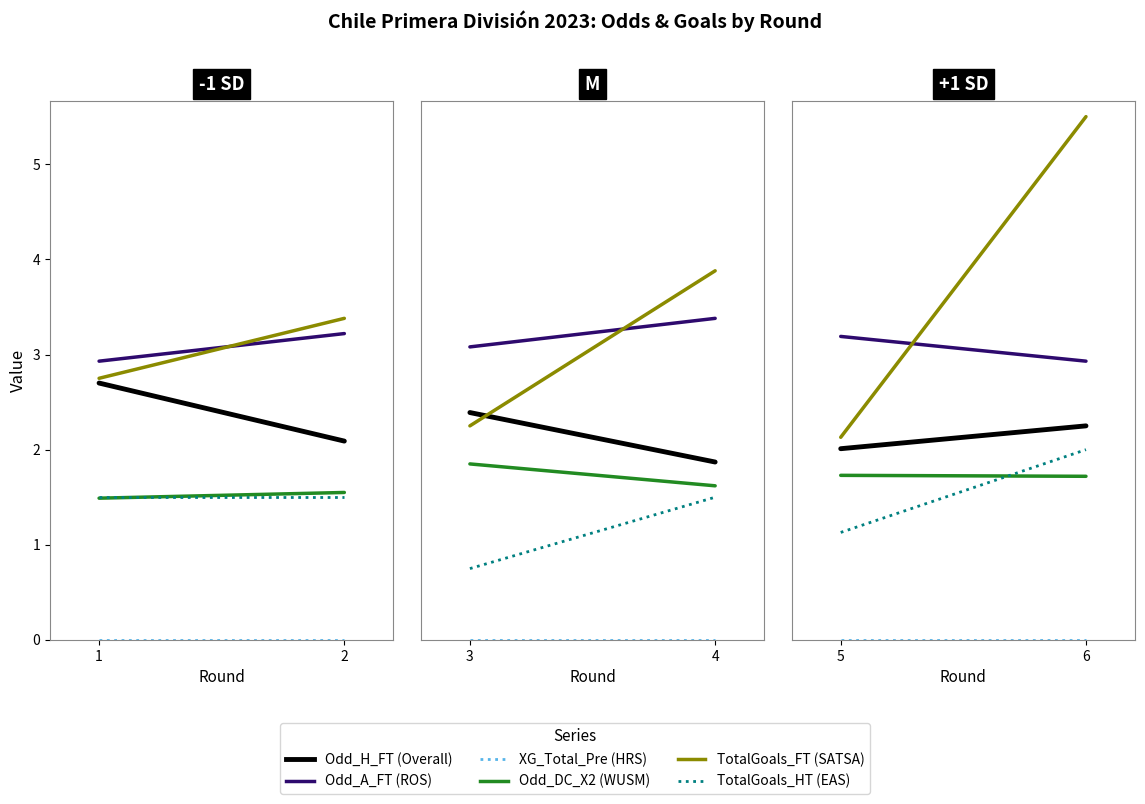

Rank the series by their maximum value, from lowest to highest.

XG_Total_Pre (HRS), Odd_DC_X2 (WUSM), TotalGoals_HT (EAS), Odd_H_FT (Overall), Odd_A_FT (ROS), TotalGoals_FT (SATSA)